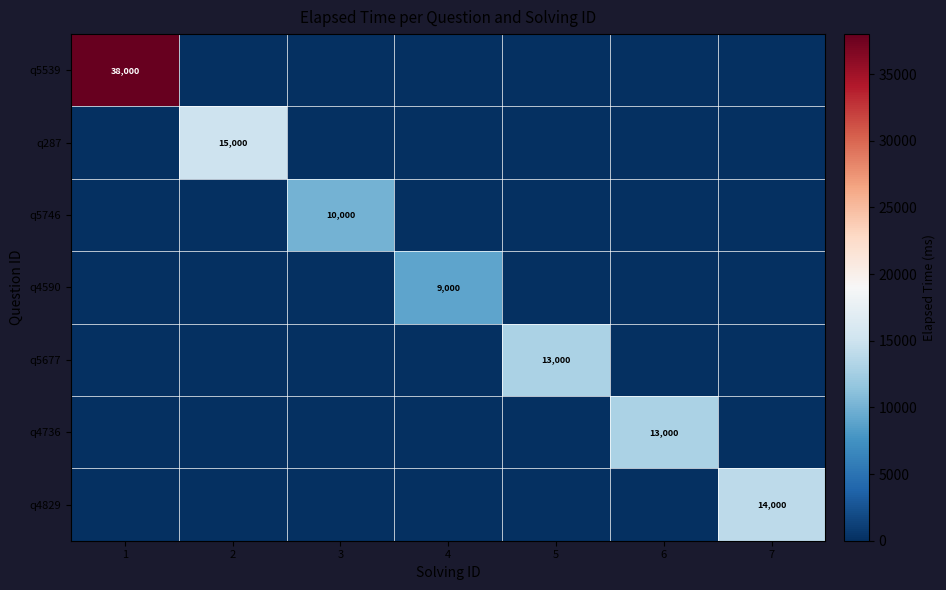

True or false: q287 has a value of 15000 at 2.

True